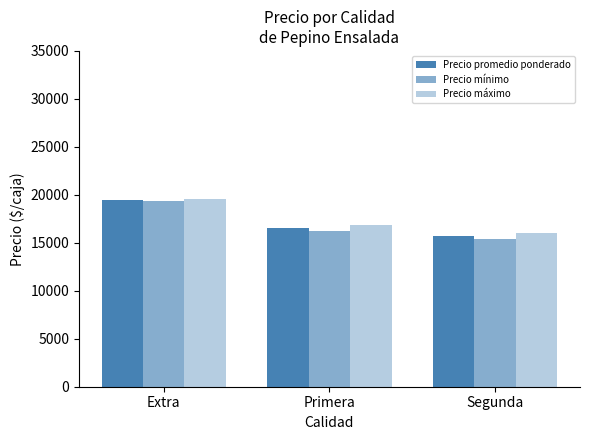

How many distinct data groups are displayed?

3